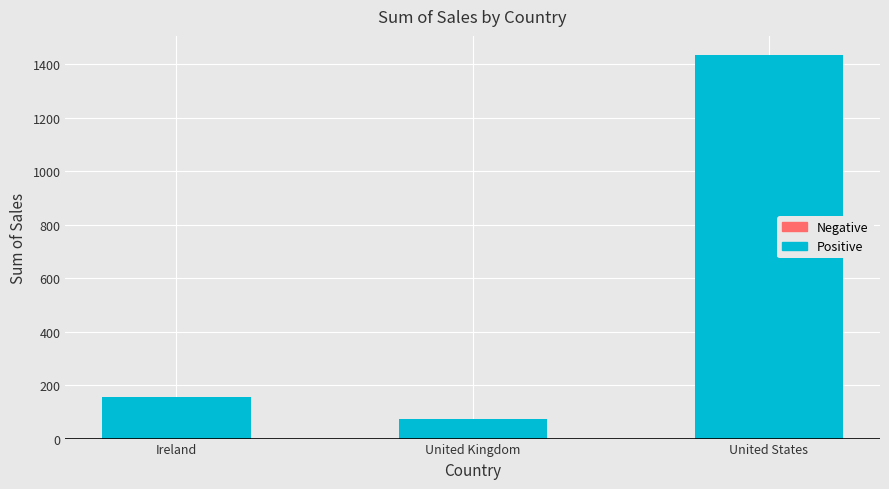

What is the difference between the values at United Kingdom and Ireland?

84.1